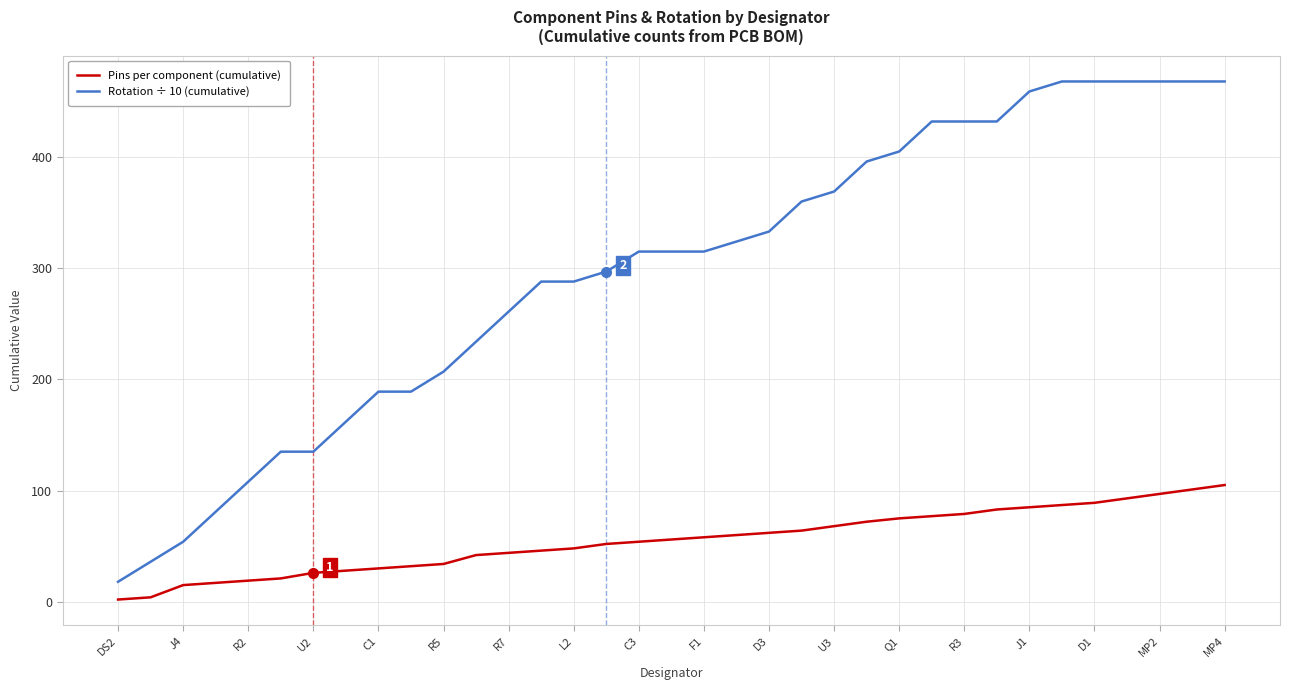

List the series in order of their peak value, lowest first.

Pins per component (cumulative), Rotation ÷ 10 (cumulative)